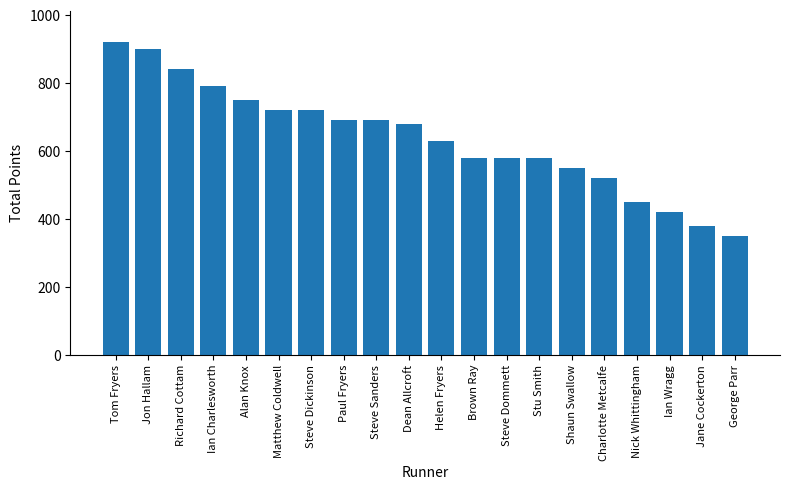

What is the average value?

637